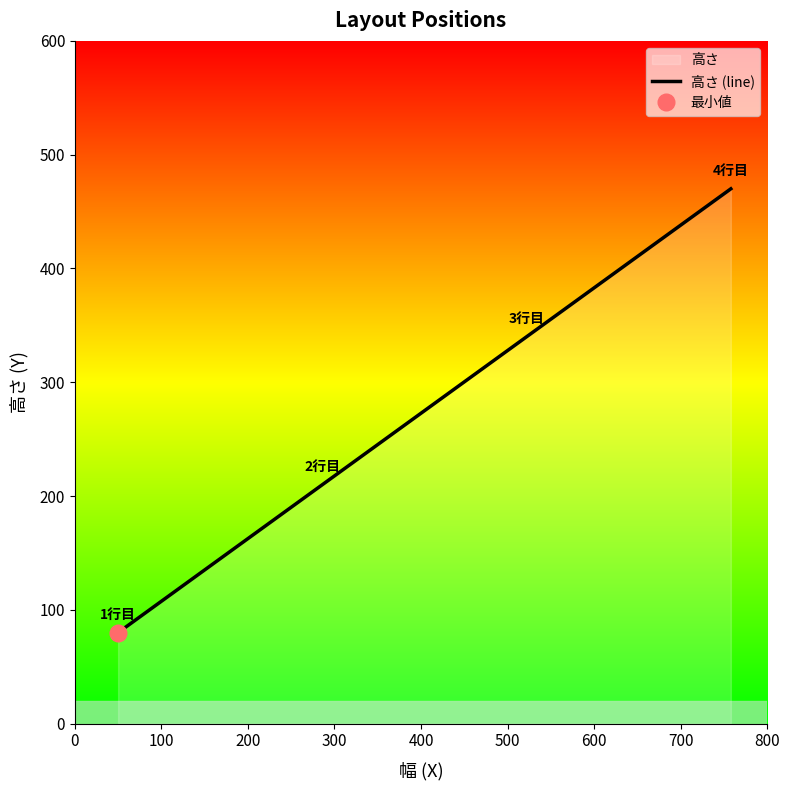

What is the lowest value of the 高さ (line) series?

80